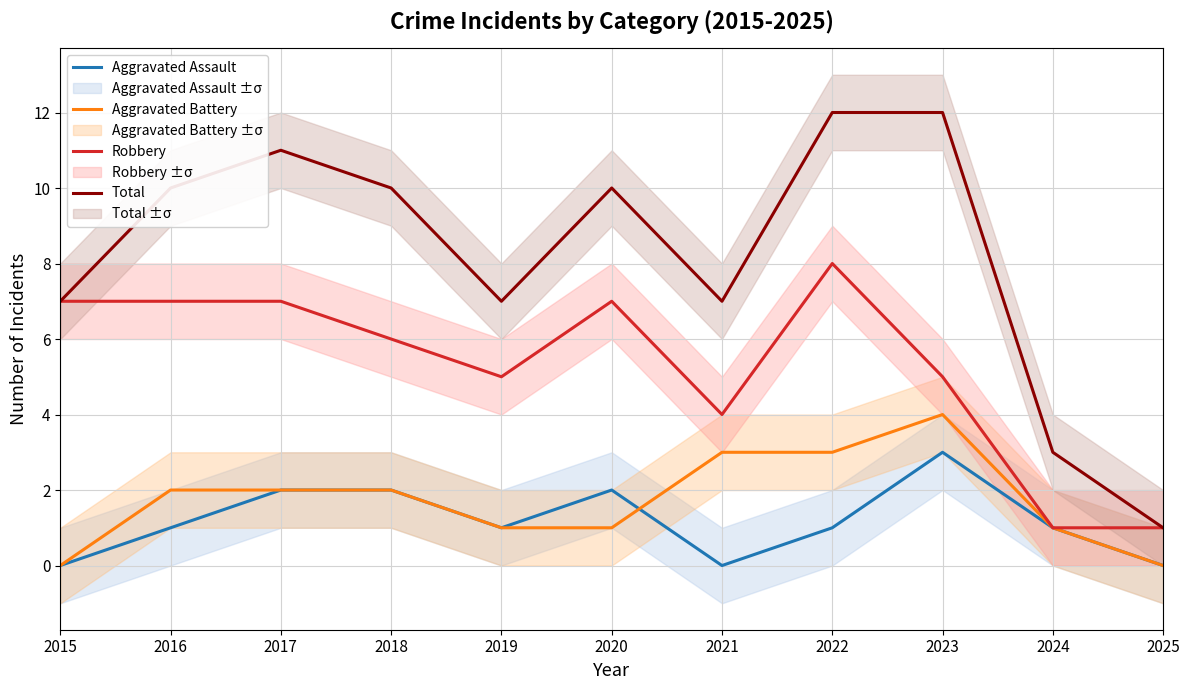

What is the spread (max minus min) of values at 2019?

6